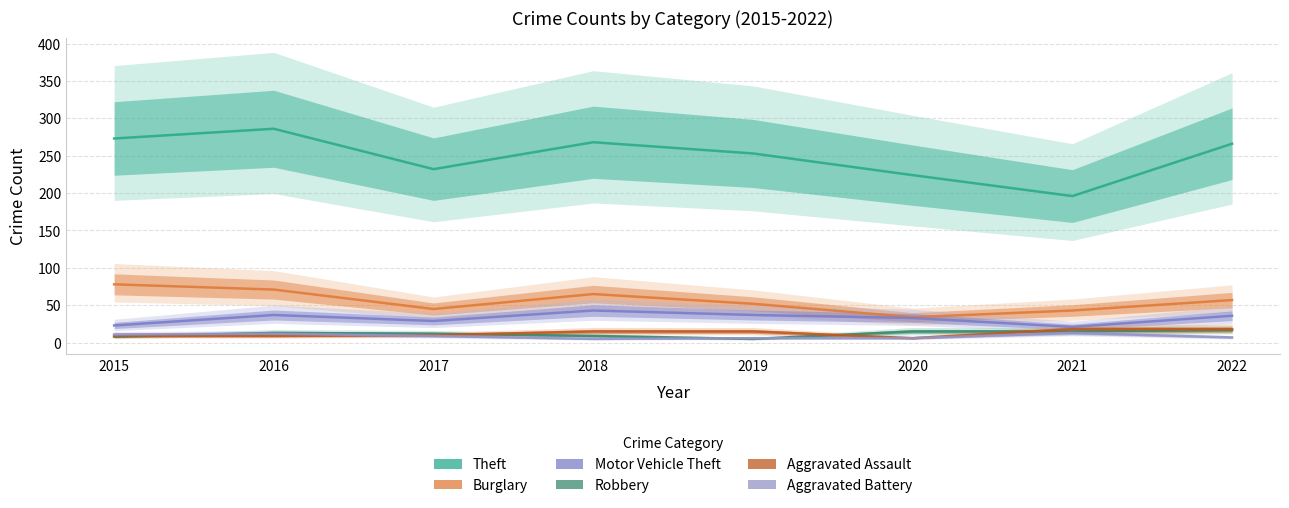

The Aggravated Assault series shows 8 at 2018. True or false?

False